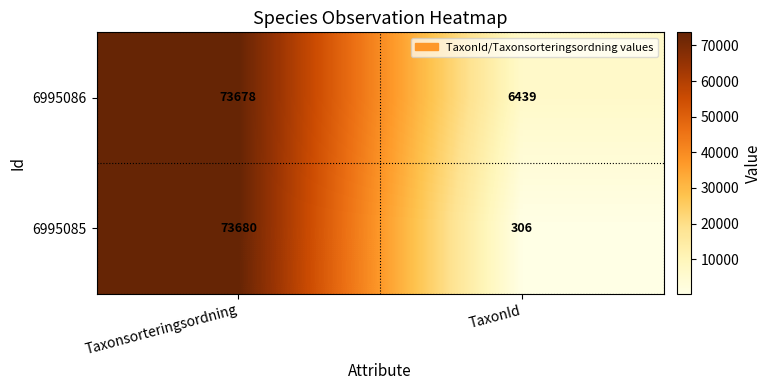

What is the spread (max minus min) of values at Taxonsorteringsordning?

2